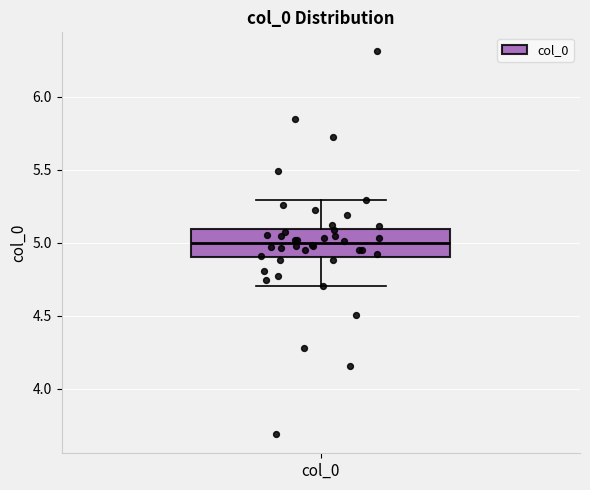

Read this box plot against the y-axis: the position of the median line, the range covered by the box, and the ends of both whiskers. The values are not printed on the chart, so give them approximately, as read against the axis.

median 5.0, box 4.9 to 5.1, whiskers 4.7 to 5.3